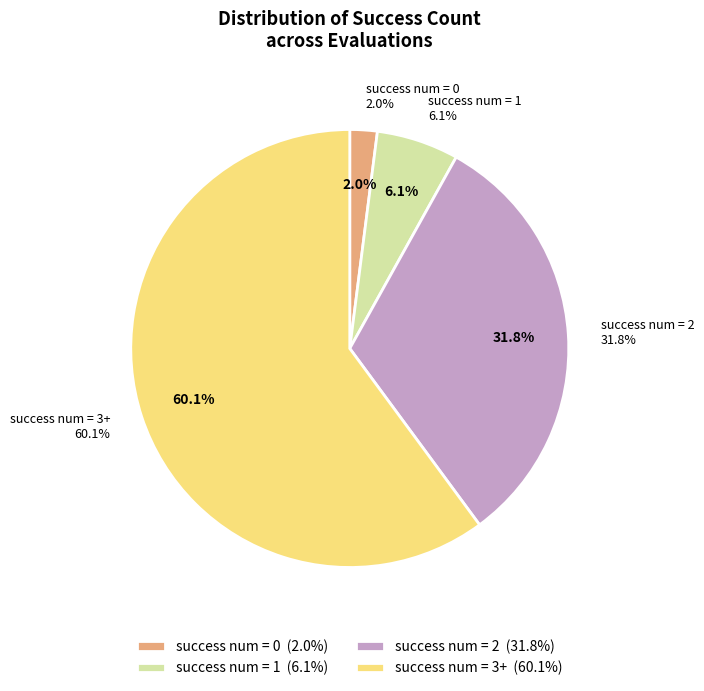

Which slice is the largest?

3+